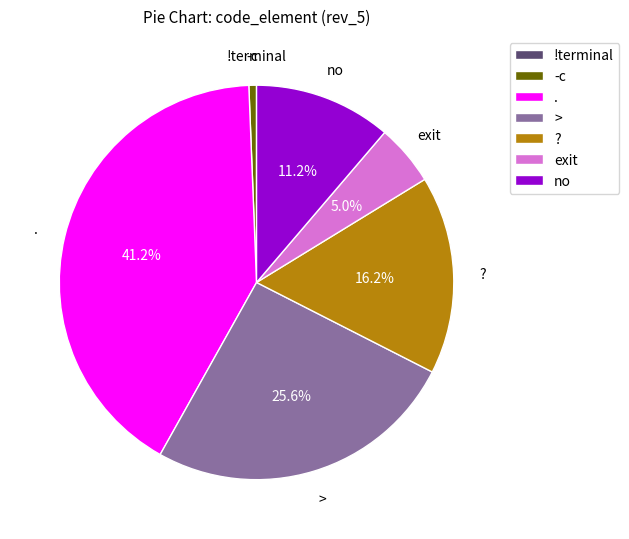

Is the sum of . and no greater than half?

Yes